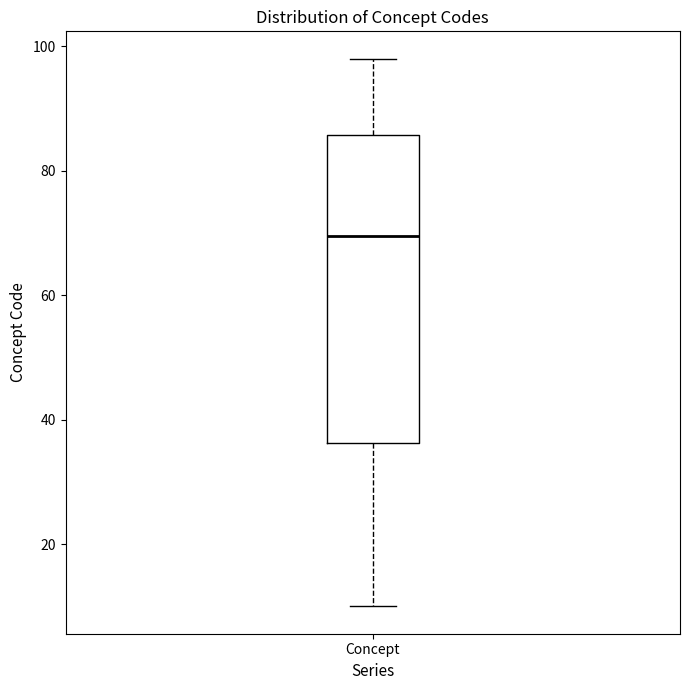

Read this box plot against the y-axis: the position of the median line, the range covered by the box, and the ends of both whiskers. The values are not printed on the chart, so give them approximately, as read against the axis.

median 70, box 36 to 86, whiskers 10 to 98